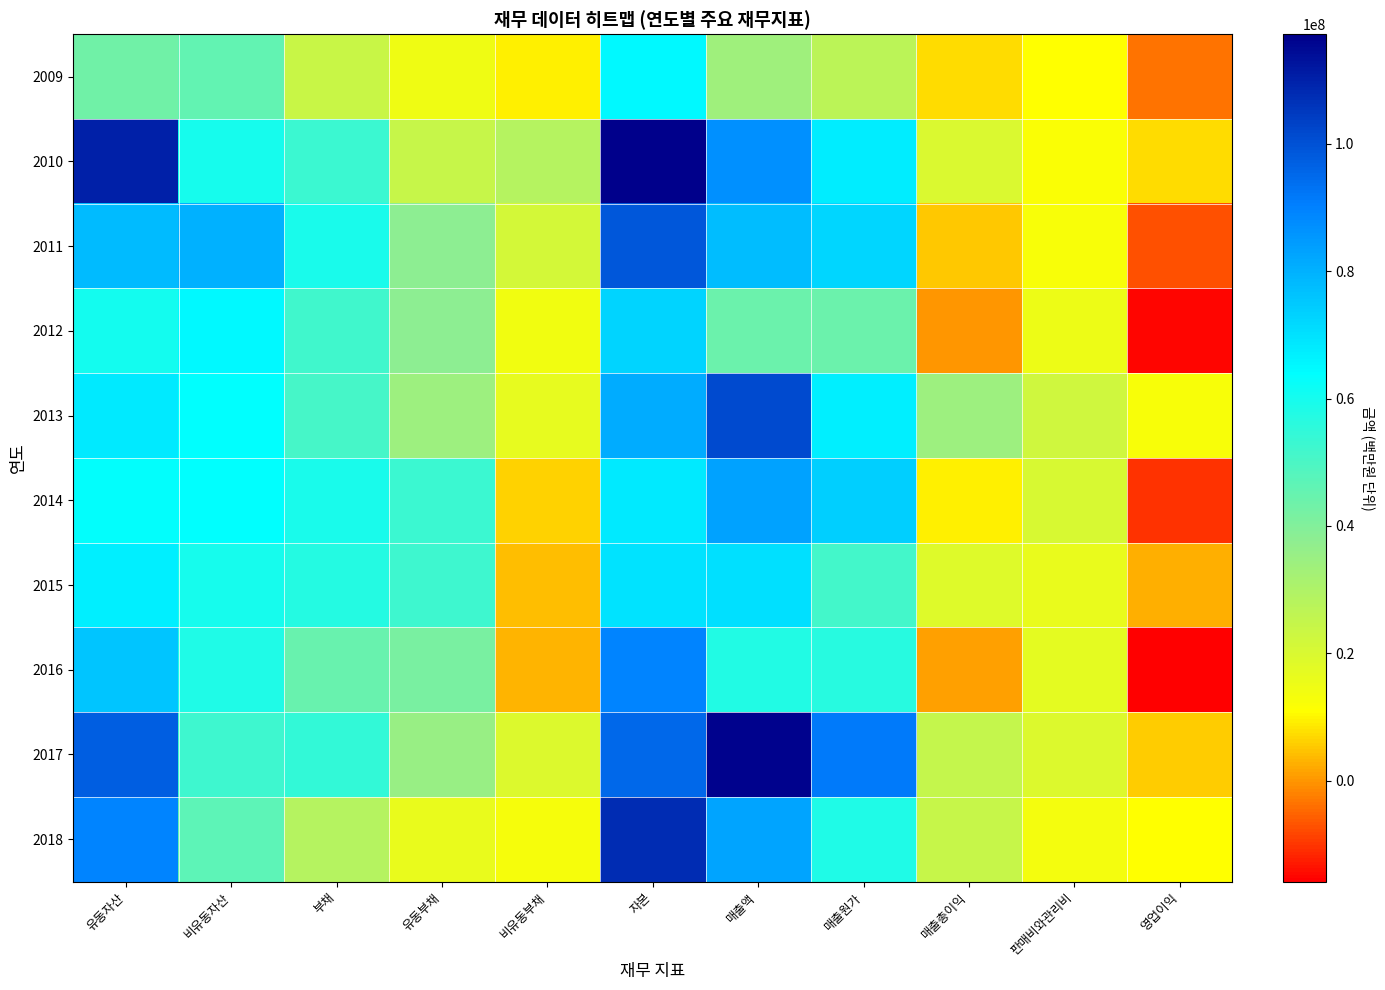

Between 유동자산 and 비유동부채, which is larger?

유동자산